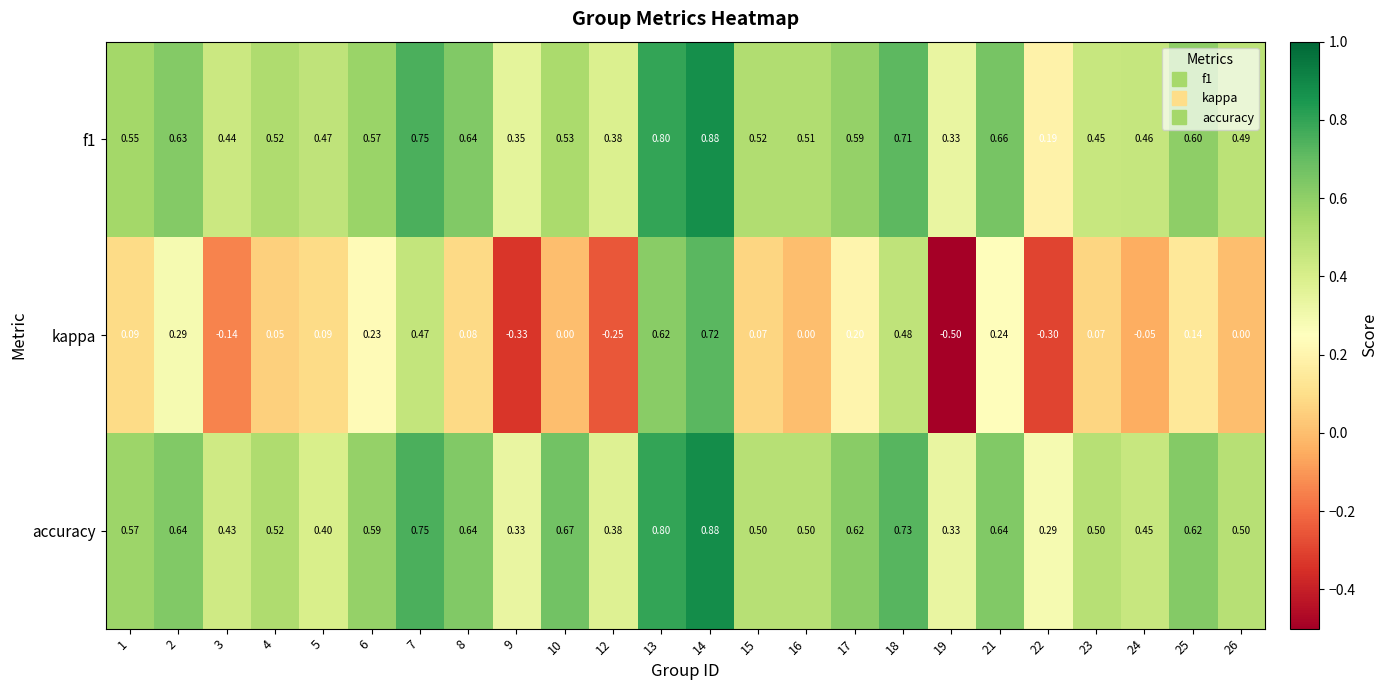

Which series has the widest spread of values?

kappa